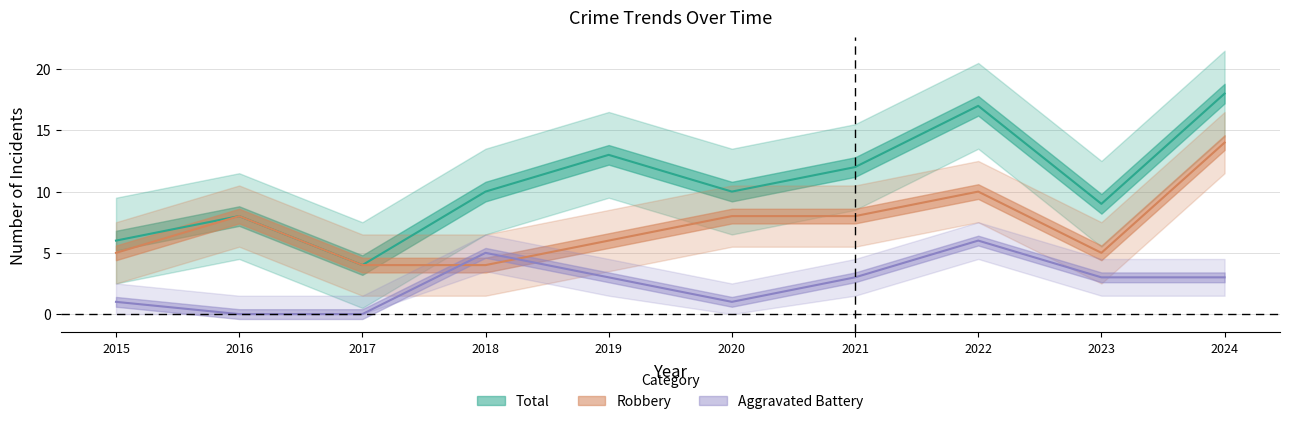

Which series changed the most between 2015 and 2016?

Robbery